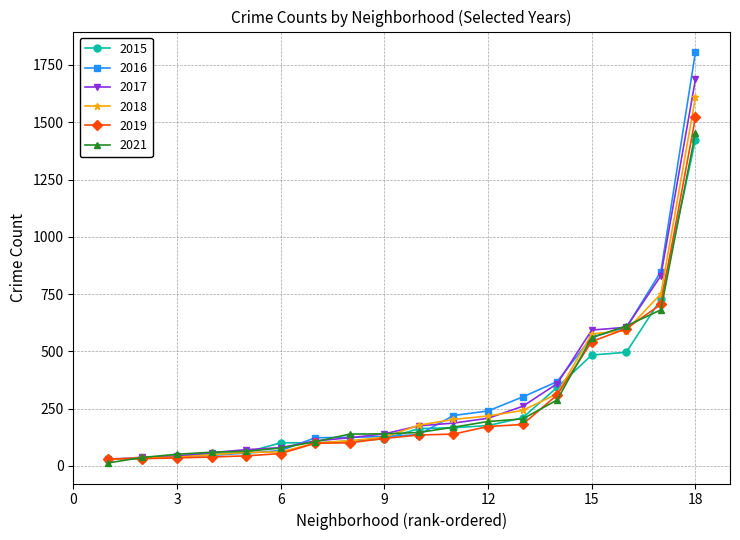

How many data points does each series have?

18